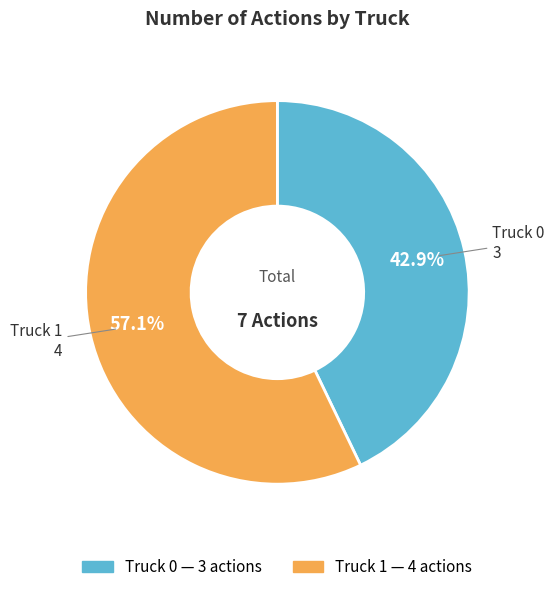

Which has a higher value, Truck 1 or Truck 0?

Truck 1